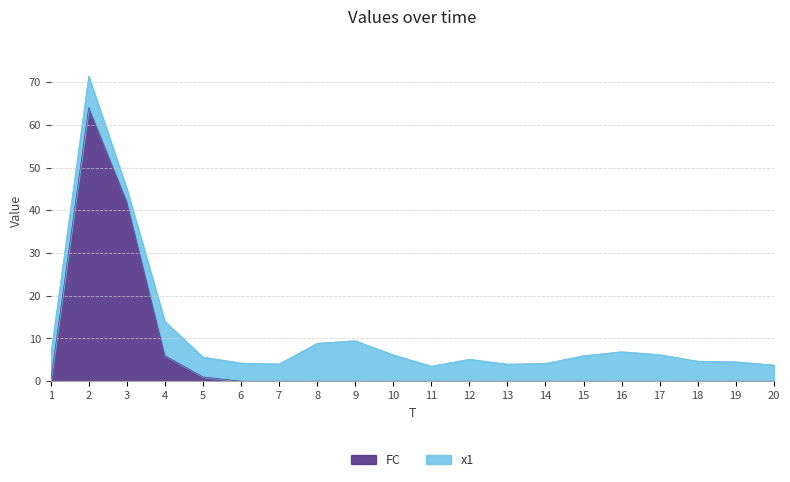

True or false: the data shows 0 at 20.

True